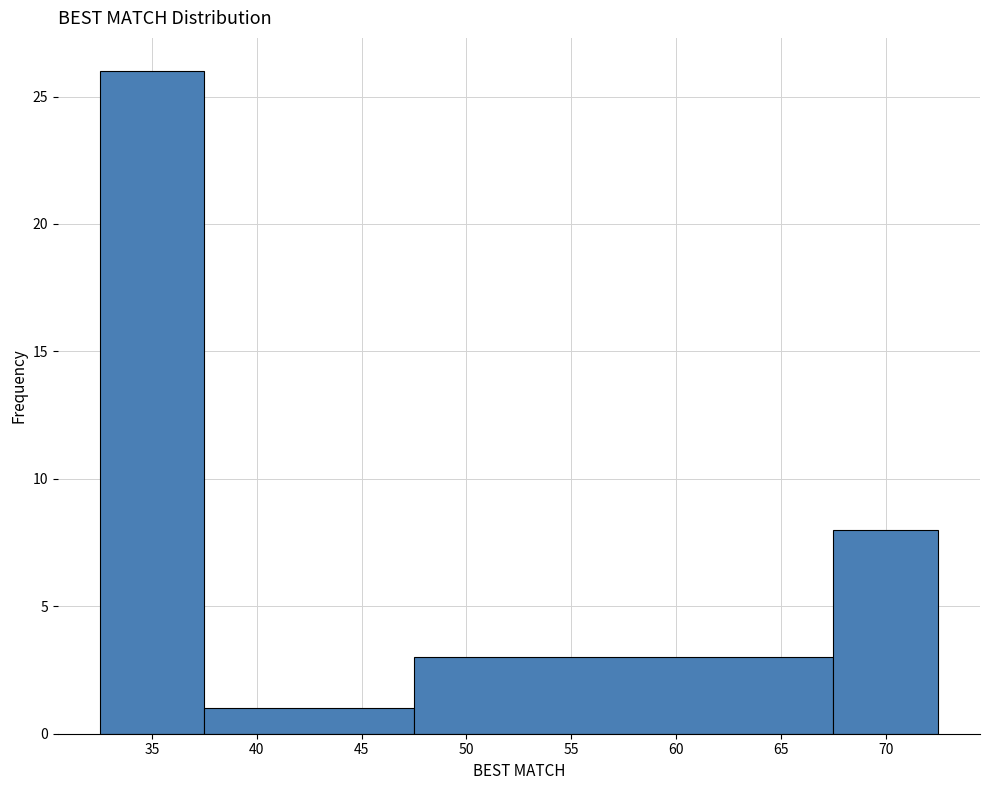

Which range on the x-axis has the tallest bar?

32.5 to 37.5